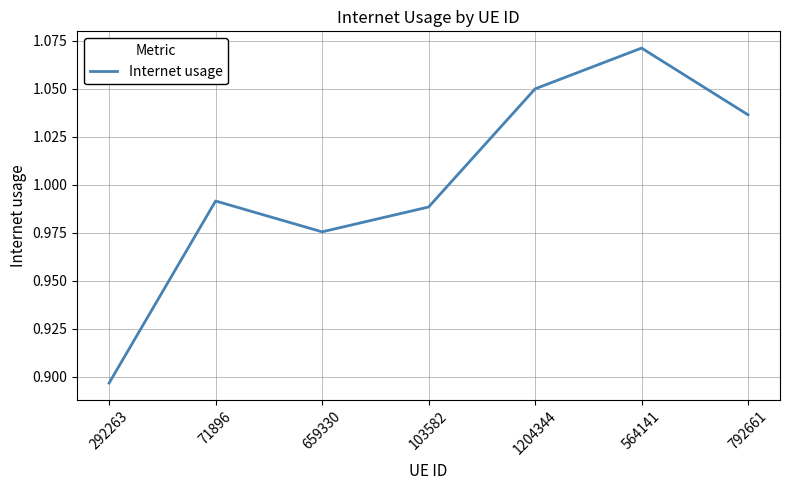

Which label corresponds to the smallest value in the chart?

292263